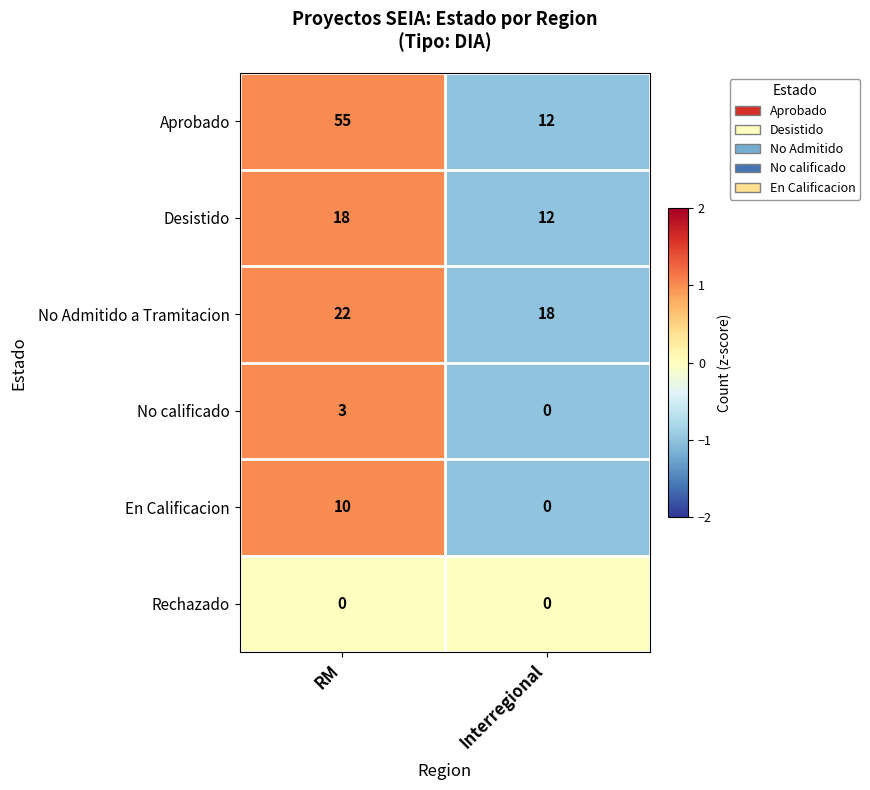

What value does the Desistido series have at Interregional?

12